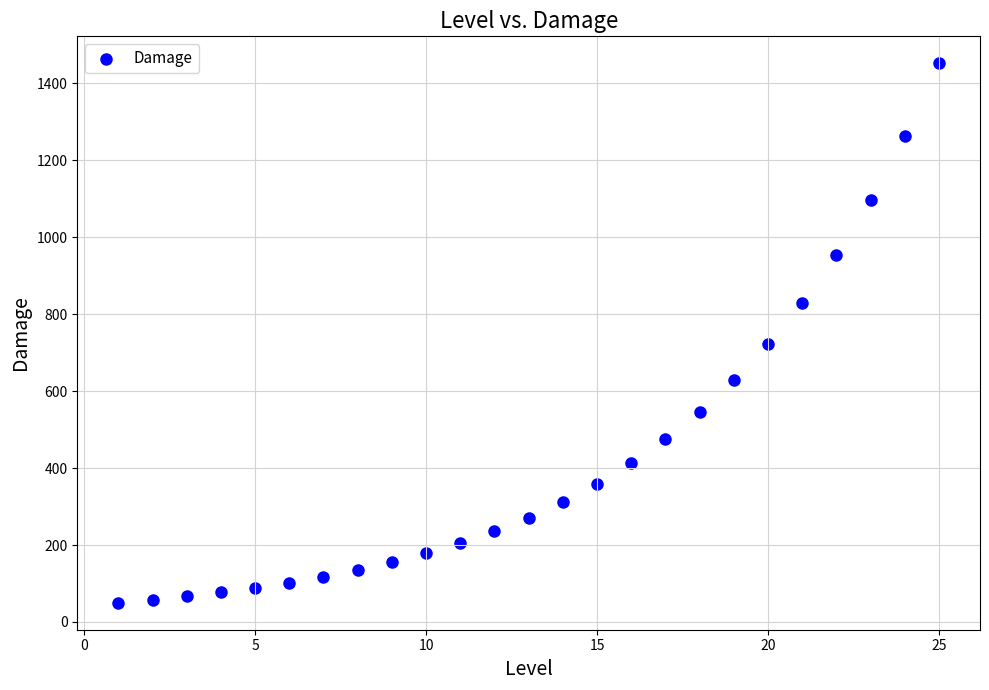

What Y value in the scatter plot is closest to 751?

722